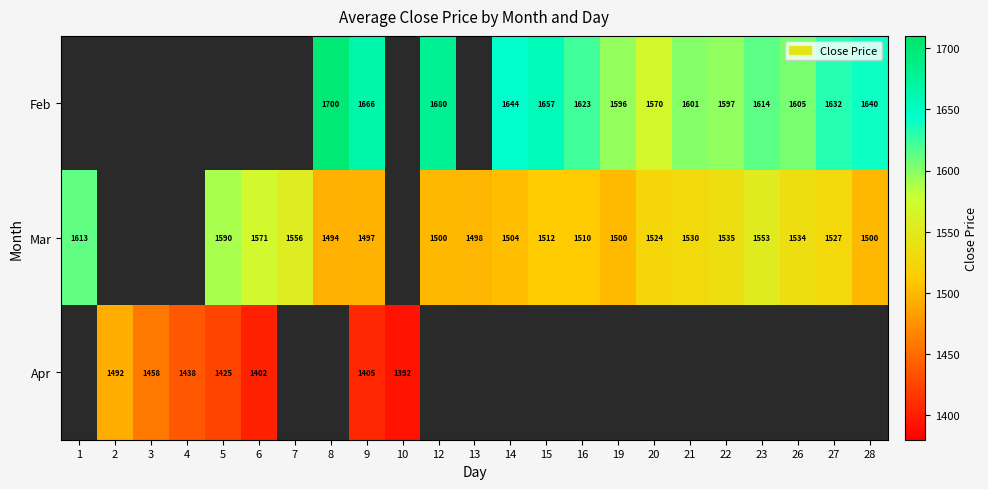

At 9, list the series in order from largest to smallest.

Feb, Mar, Apr